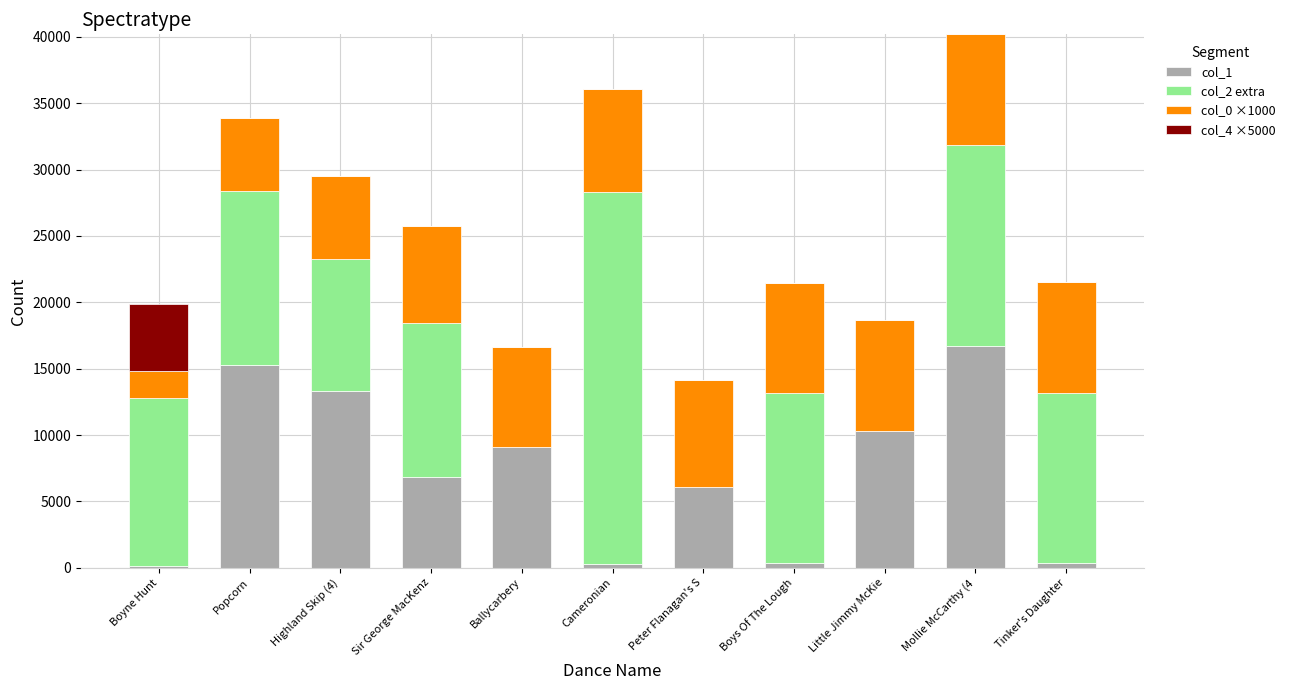

How many categories are shown in the chart?

11